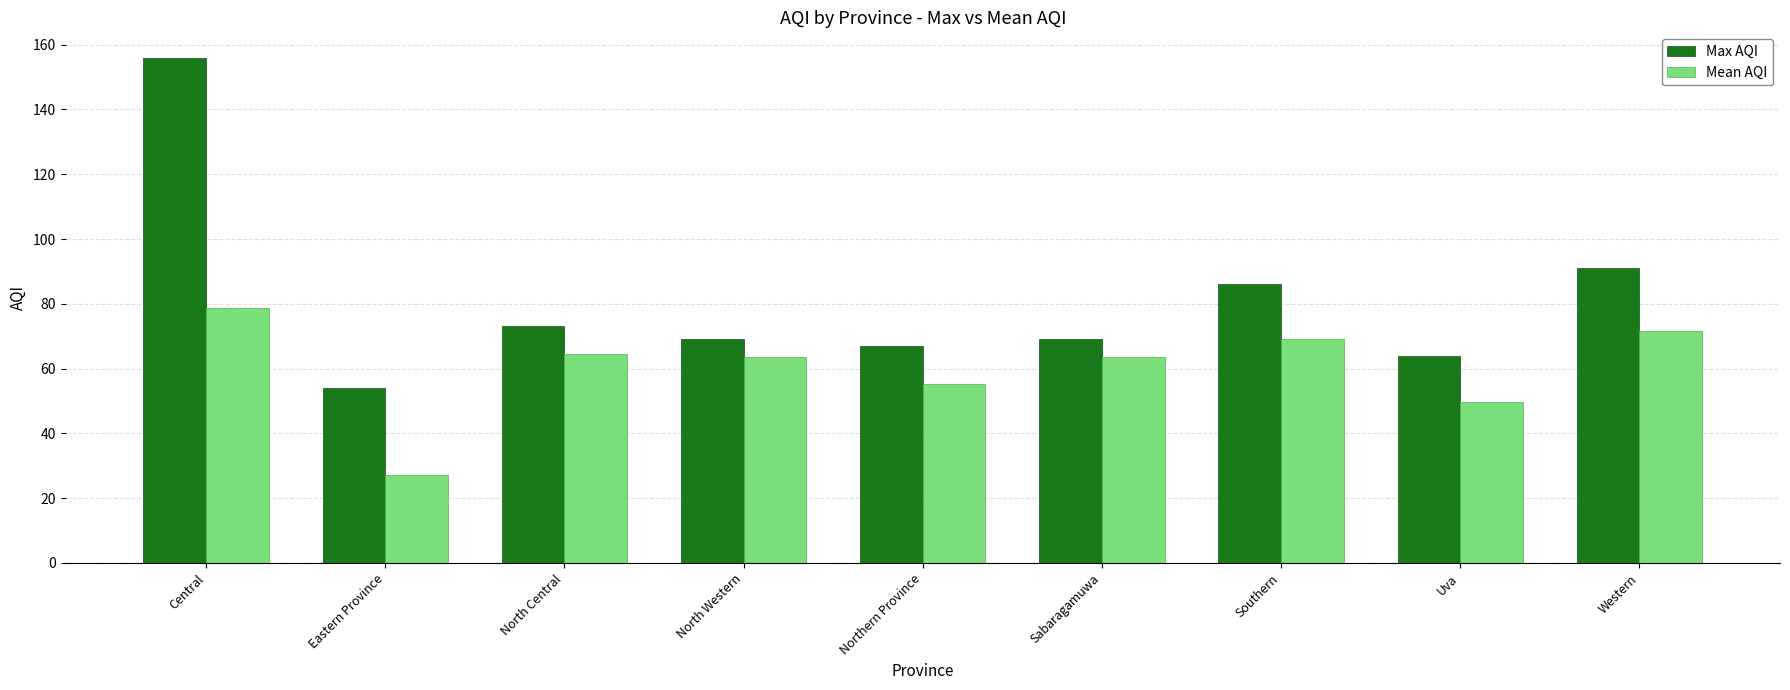

At which category is the sum across all series the highest?

Central